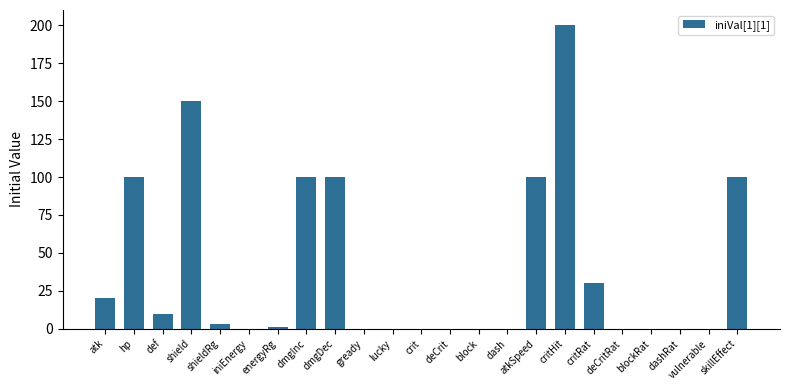

The value at deCrit is 101. True or false?

False